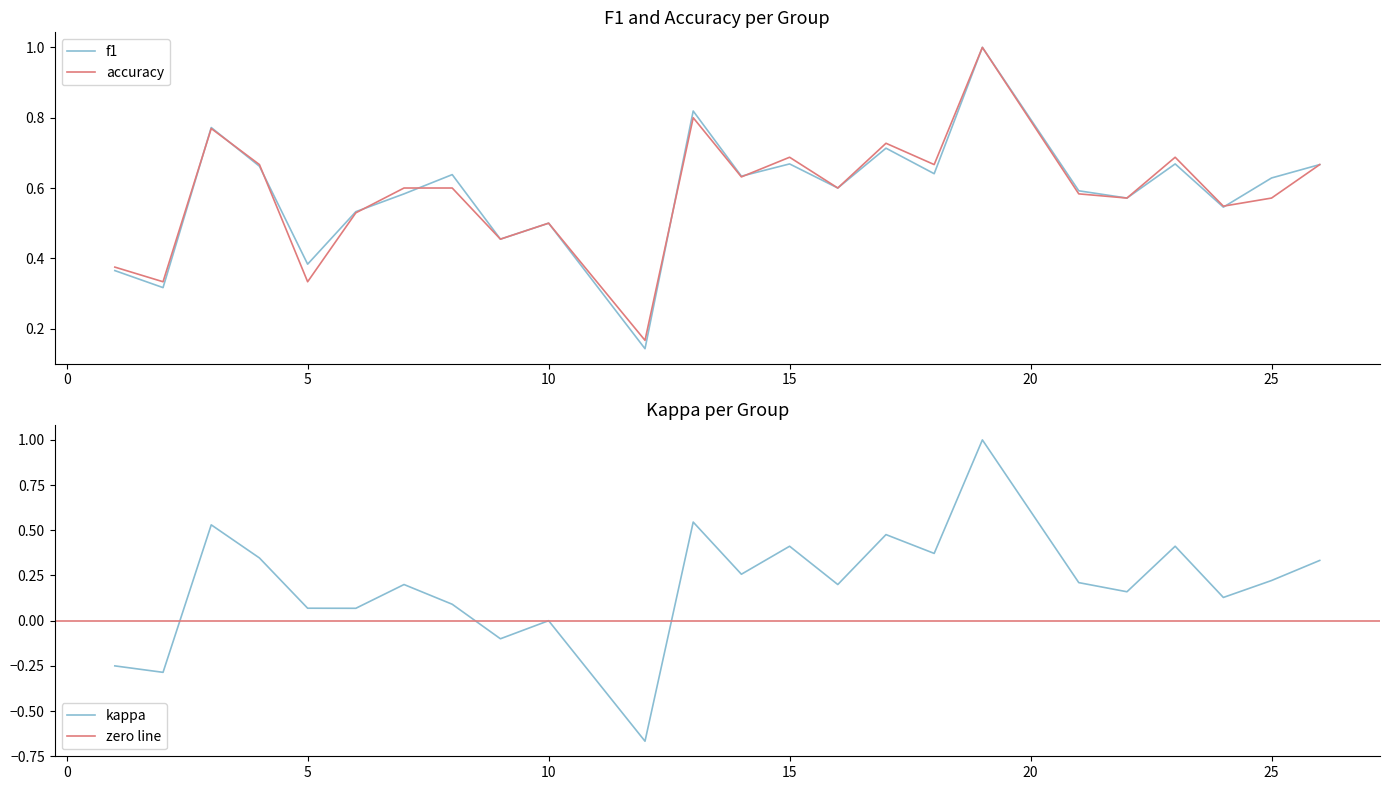

Does the chart have visible grid lines?

No